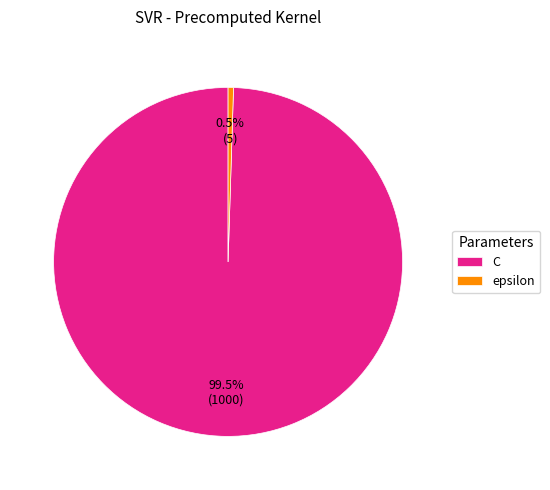

Does any single category account for the majority?

Yes